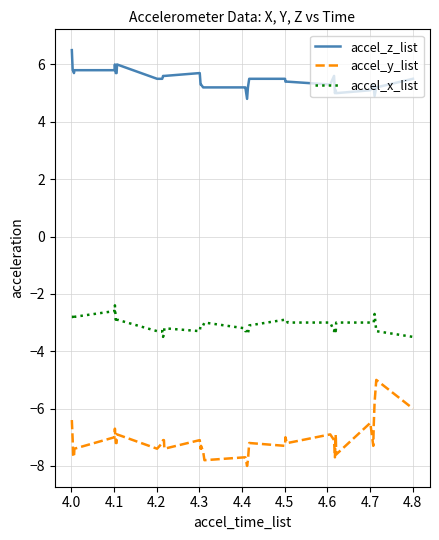

What is the difference between the maximum and minimum values in the accel_y_list series?

3.0